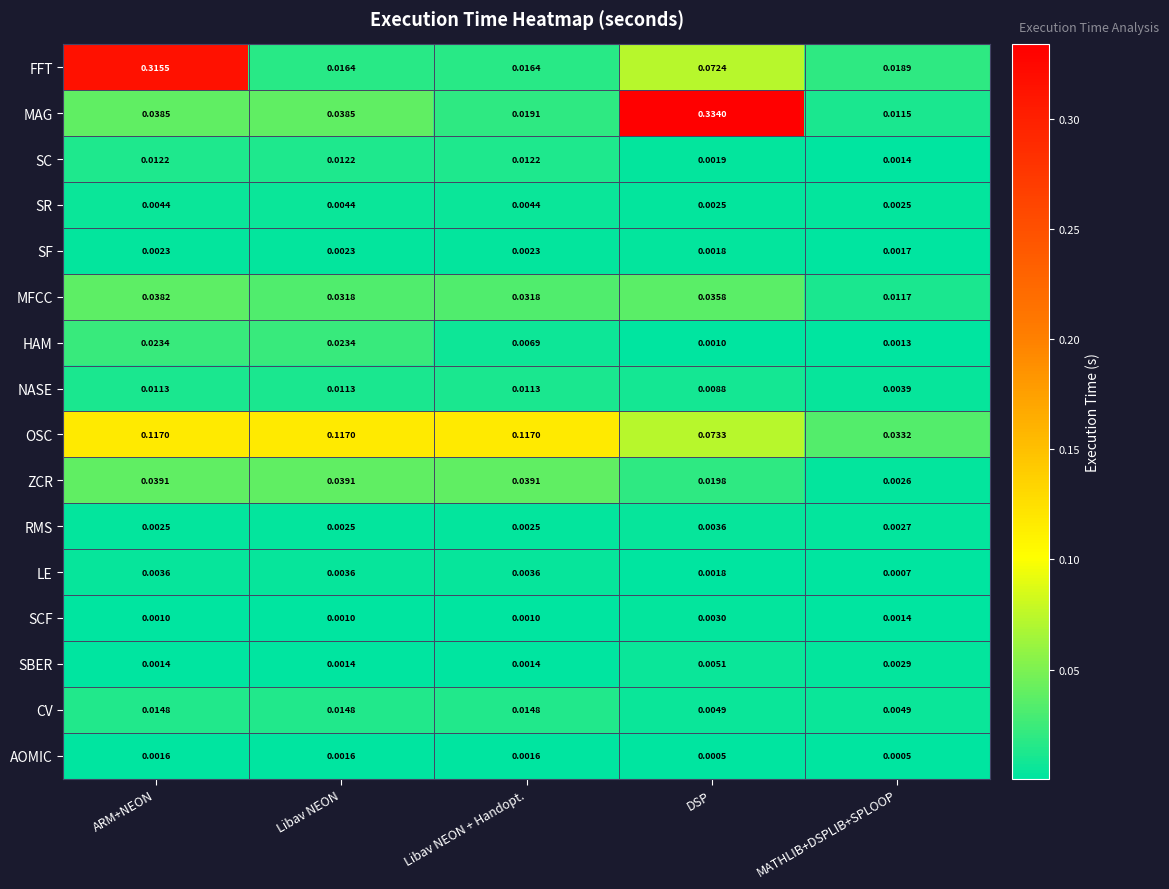

Rank the series at Libav NEON + Handopt. from lowest to highest value.

SCF, SBER, AOMIC, SF, RMS, LE, SR, HAM, NASE, SC, CV, FFT, MAG, MFCC, ZCR, OSC